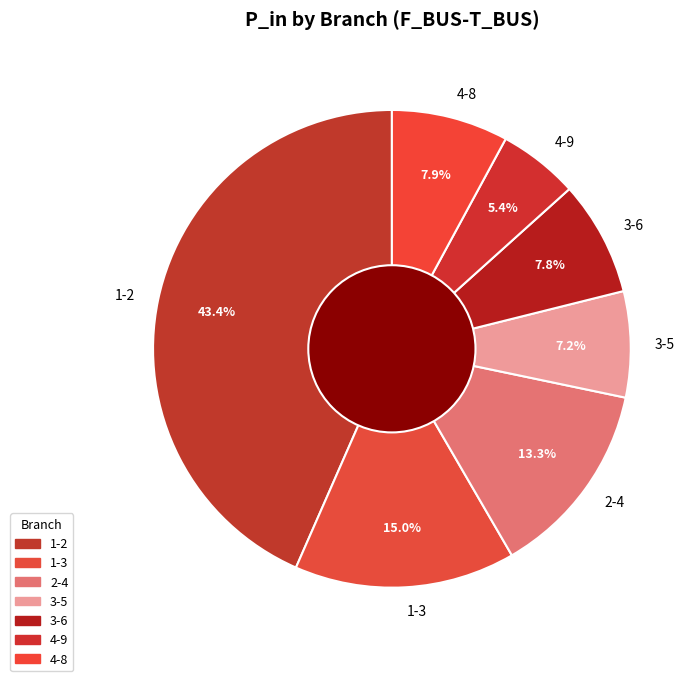

Which slice is the largest?

1-2